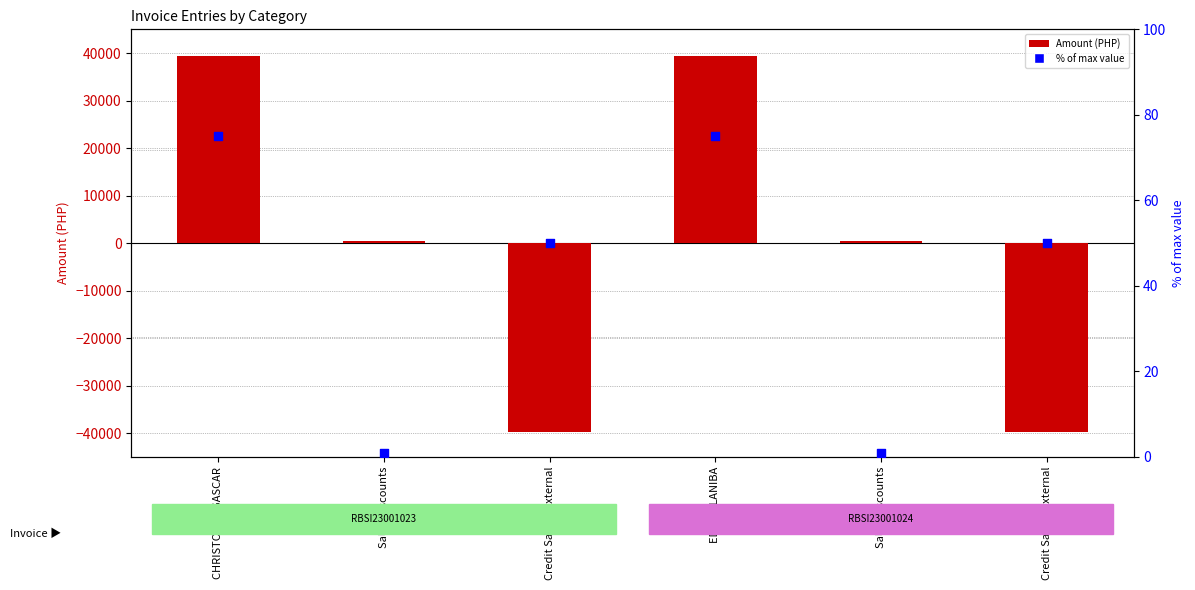

Which series reaches the maximum Y coordinate?

Amount (PHP)